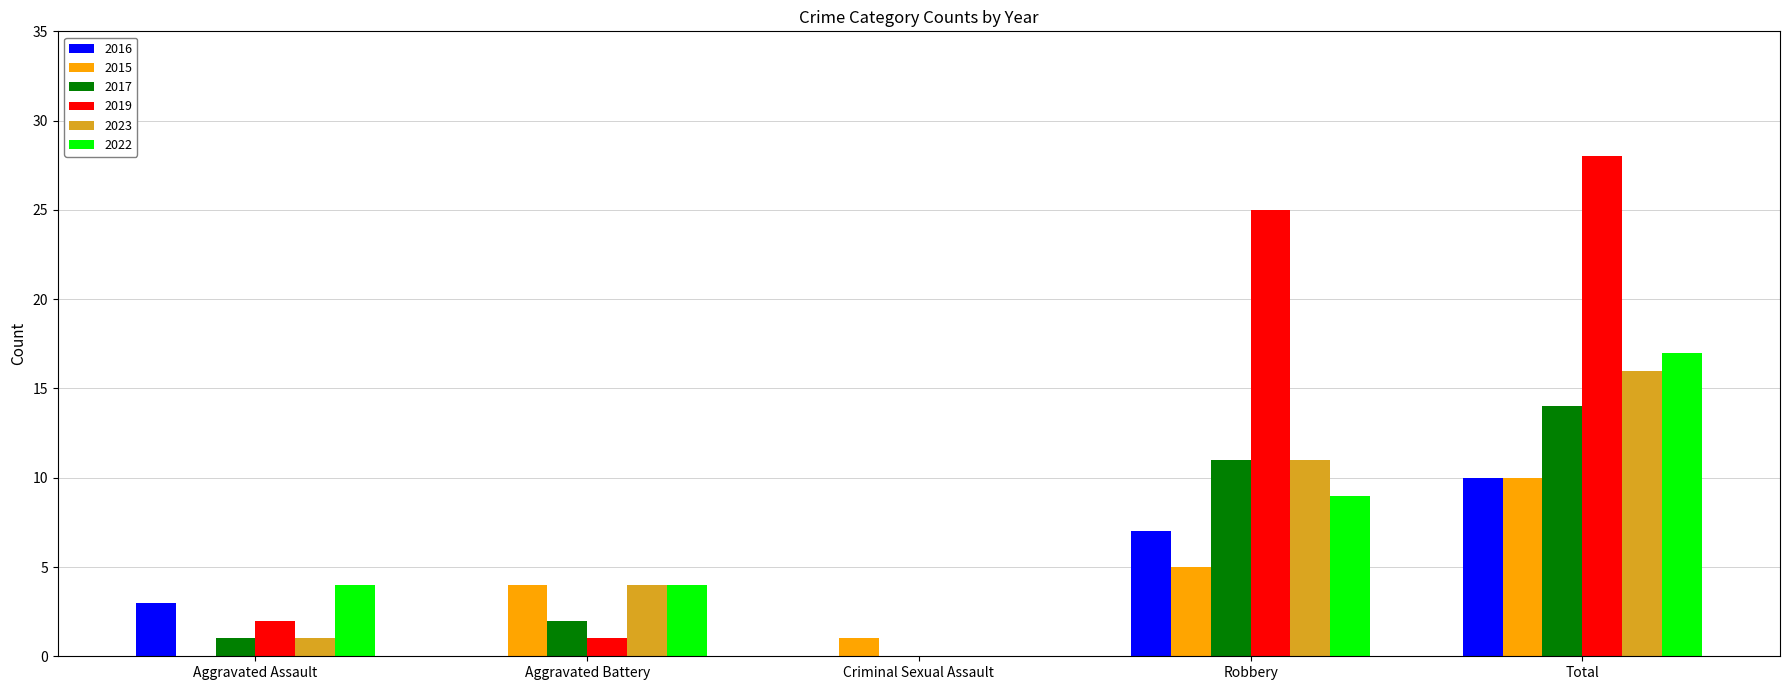

How many groups of bars are there?

5